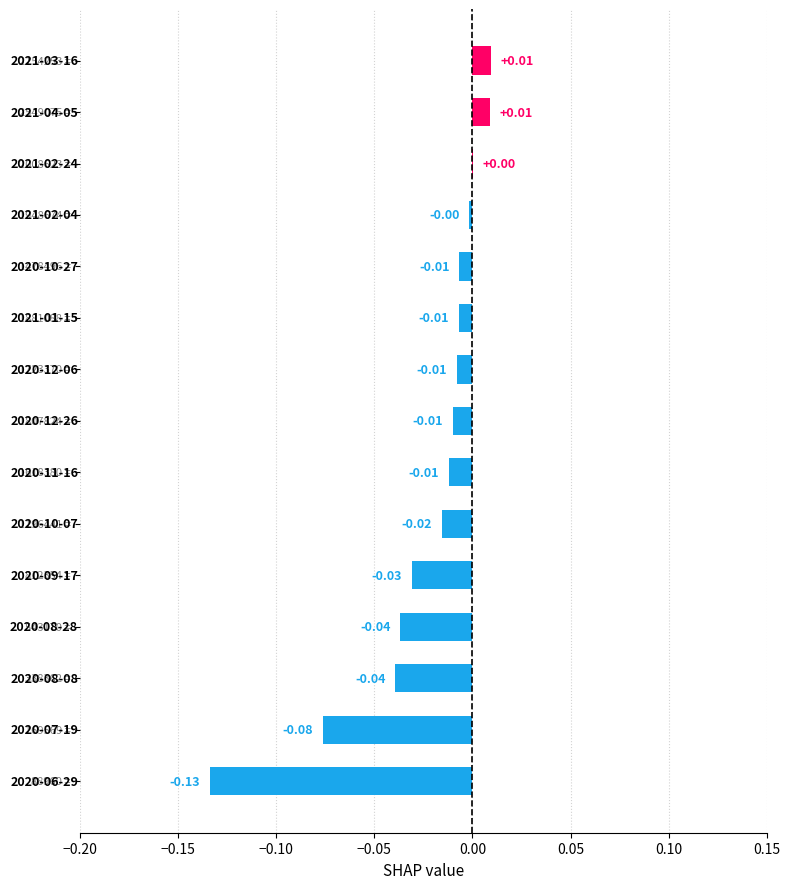

How many values exceed 0?

3